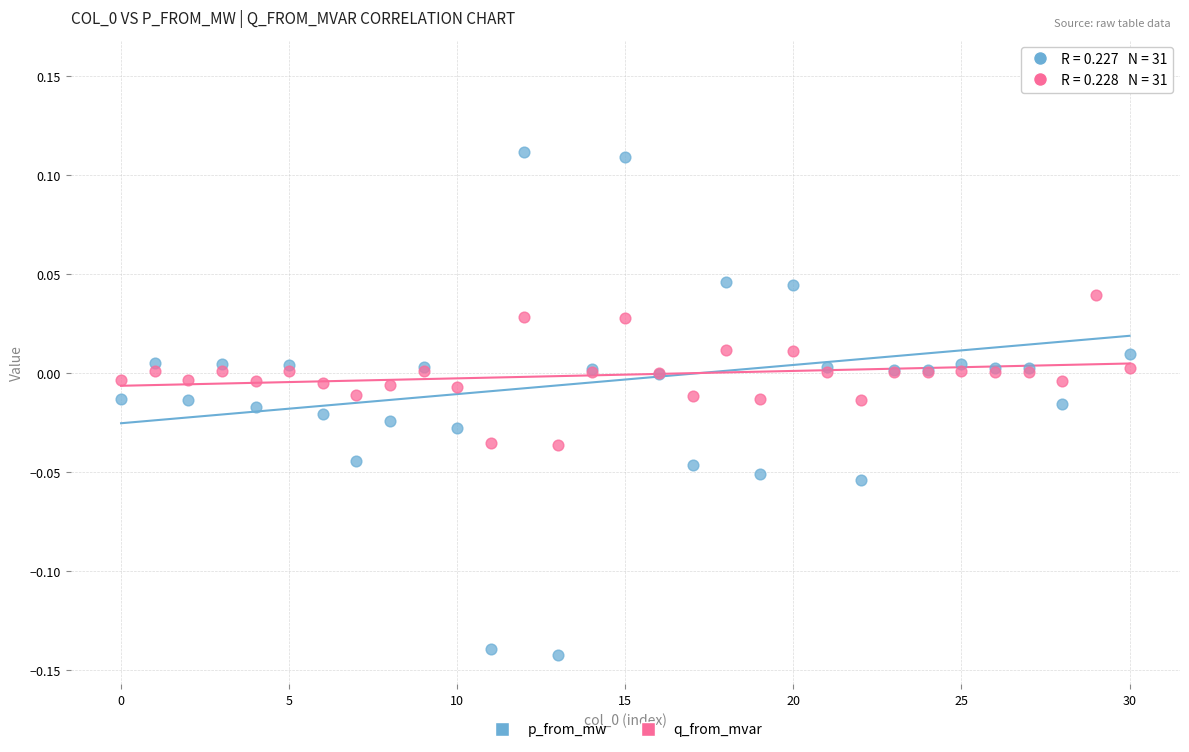

Which series has the widest spread of Y values?

p_from_mw